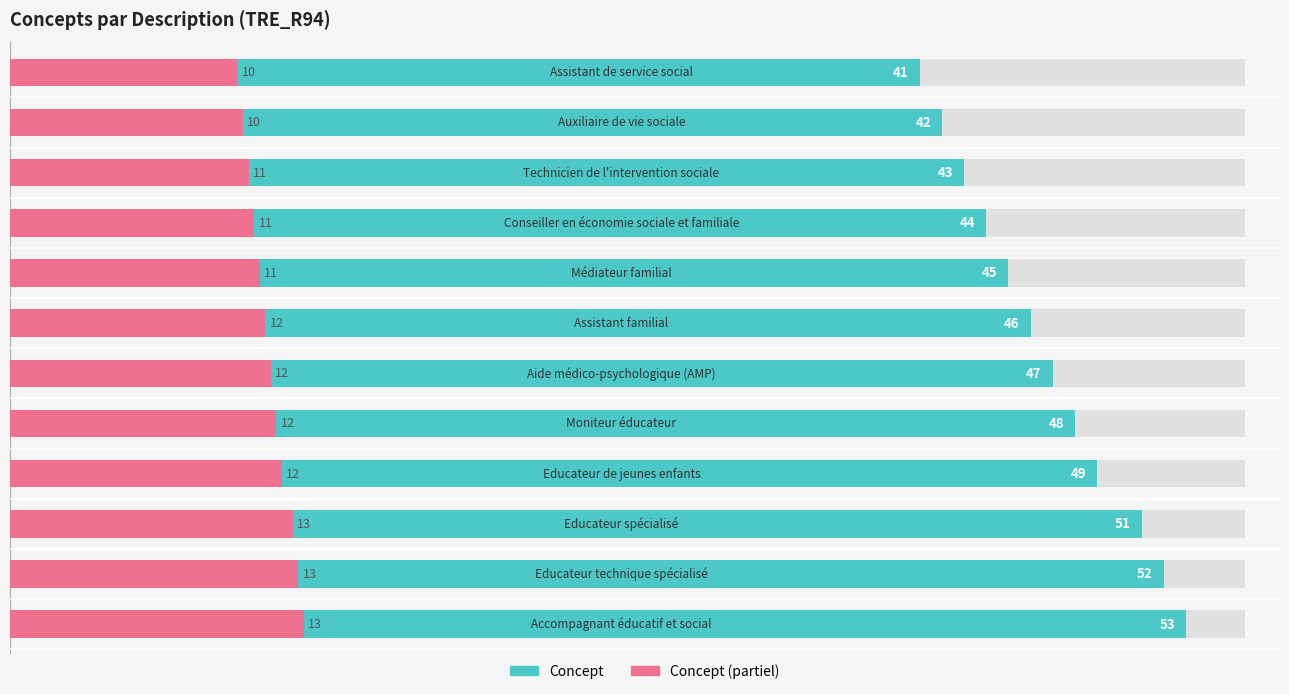

Reading left to right, what are all the values shown in this chart?

Concept: 41.0	42.0	43.0	44.0	45.0	46.0	47.0	48.0	49.0	51.0	52.0	53.0
Concept (partiel): 10.2	10.5	10.8	11.0	11.2	11.5	11.8	12.0	12.2	12.8	13.0	13.2